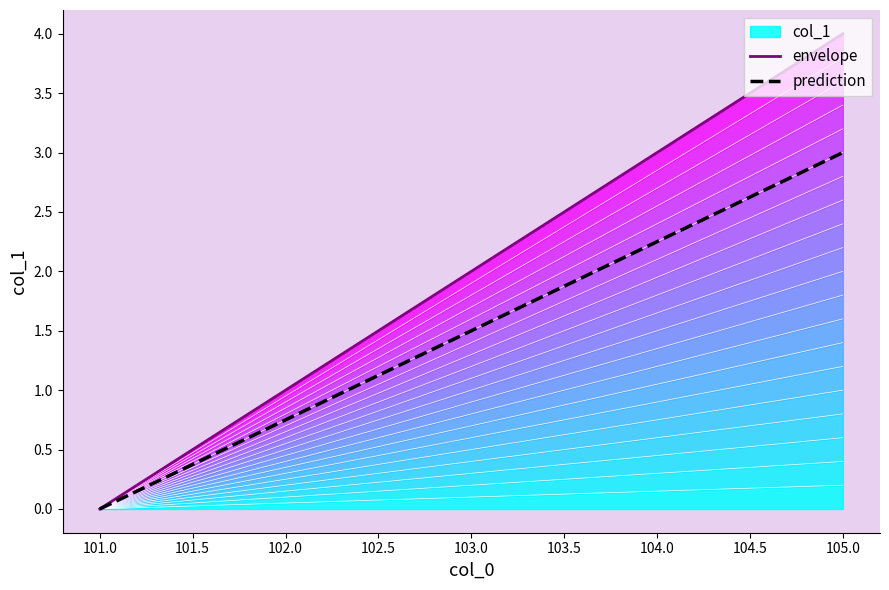

How many data points does each series have?

5